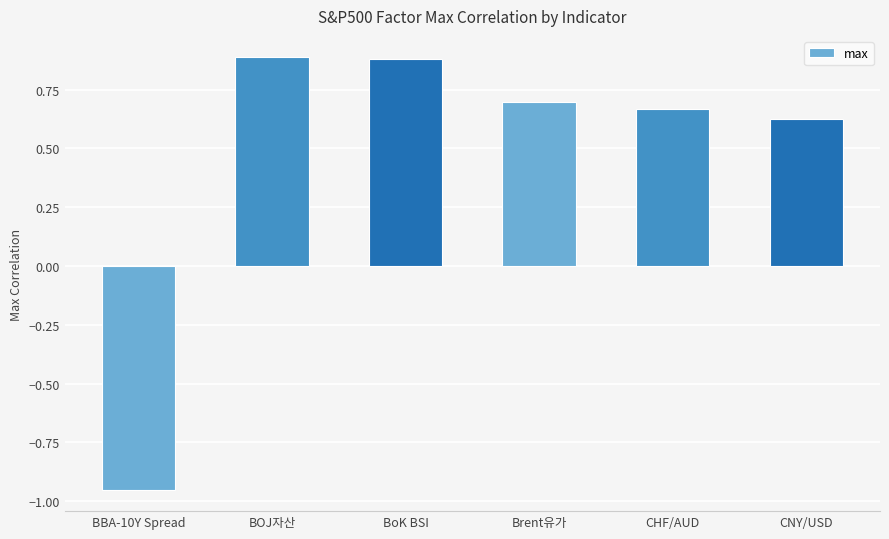

At which category does the chart reach its minimum across all series?

BBA-10Y Spread